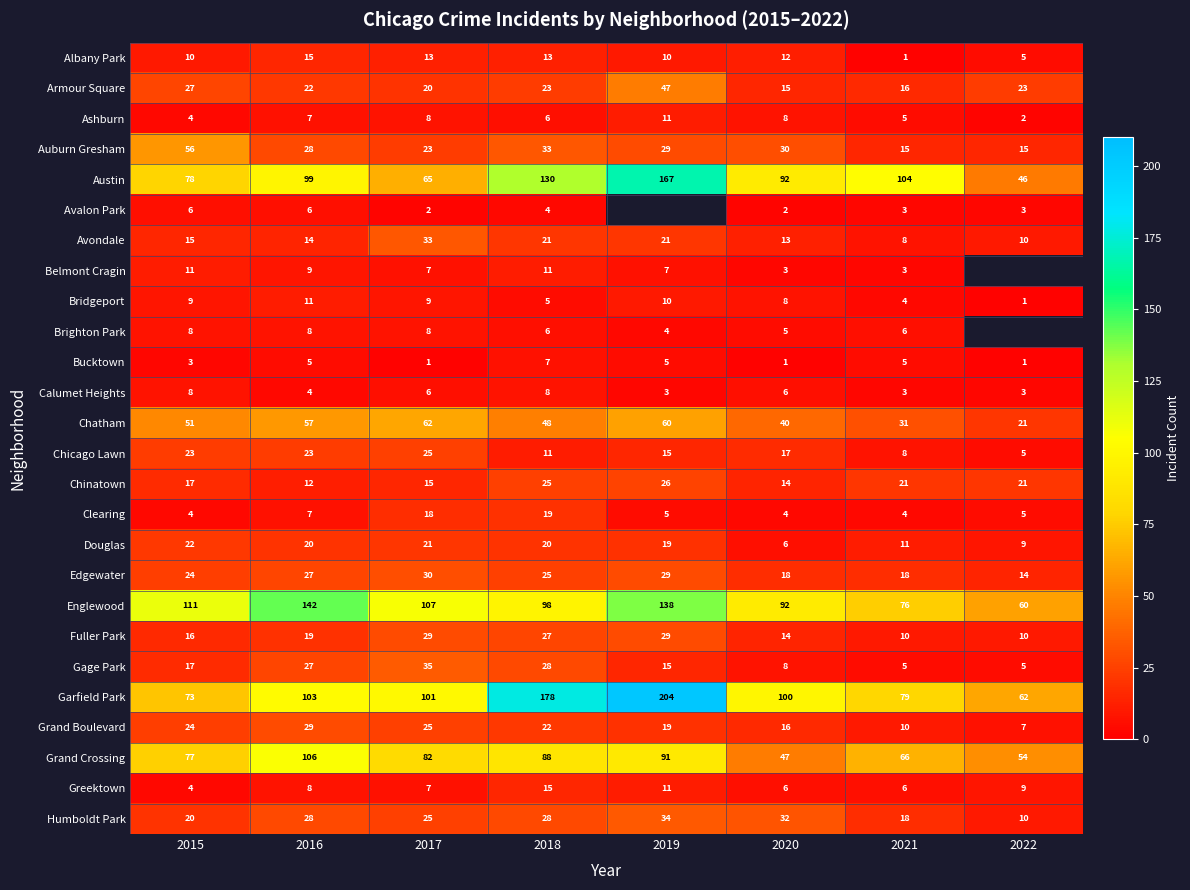

What is the difference between the second highest and minimum values in the Armour Square series?

12